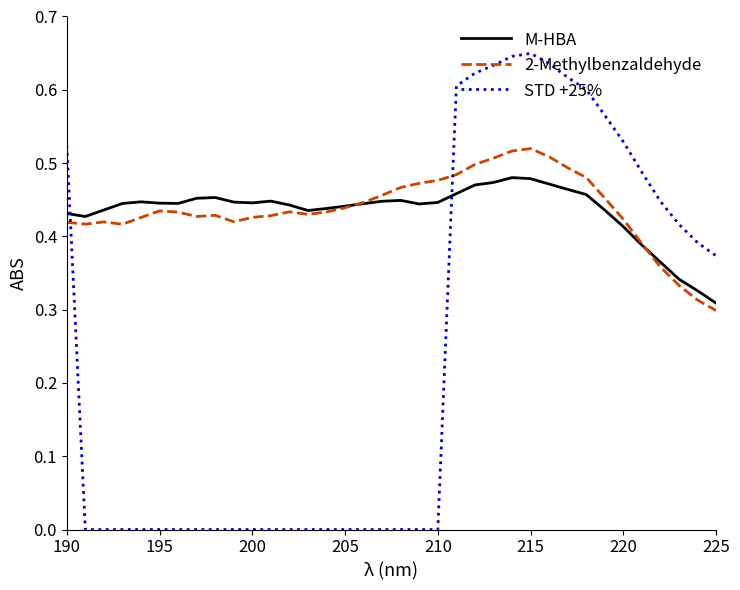

How many intersections are there between STD +25% and 2-Methylbenzaldehyde?

2